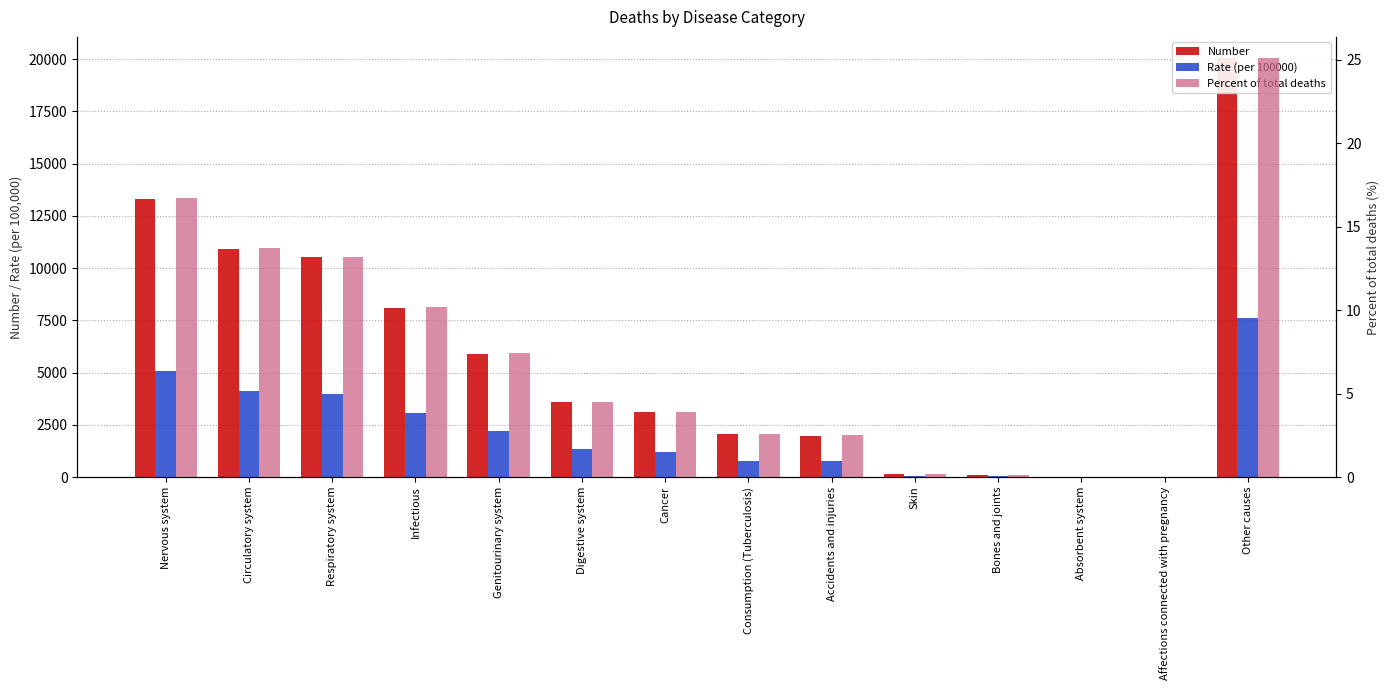

Rank the categories by Percent of total deaths value from lowest to highest.

Absorbent system, Affections connected with pregnancy, Bones and joints, Skin, Accidents and injuries, Consumption (Tuberculosis), Cancer, Digestive system, Genitourinary system, Infectious, Respiratory system, Circulatory system, Nervous system, Other causes